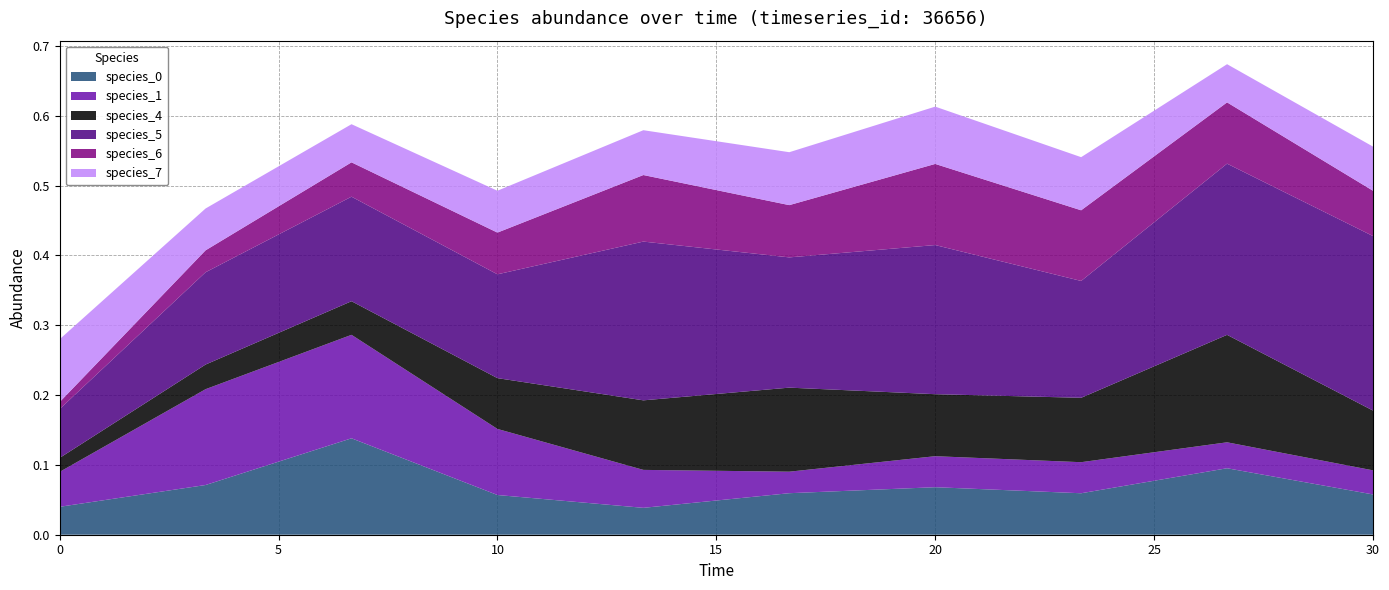

Reading left to right, list all the values displayed in this chart.

species_0: 0.0	0.1	0.1	0.1	0.0	0.1	0.1	0.1	0.1	0.1
species_1: 0.1	0.1	0.1	0.1	0.1	0.0	0.0	0.0	0.0	0.0
species_4: 0.0	0.0	0.0	0.1	0.1	0.1	0.1	0.1	0.2	0.1
species_5: 0.1	0.1	0.1	0.1	0.2	0.2	0.2	0.2	0.2	0.2
species_6: 0.0	0.0	0.0	0.1	0.1	0.1	0.1	0.1	0.1	0.1
species_7: 0.1	0.1	0.1	0.1	0.1	0.1	0.1	0.1	0.1	0.1